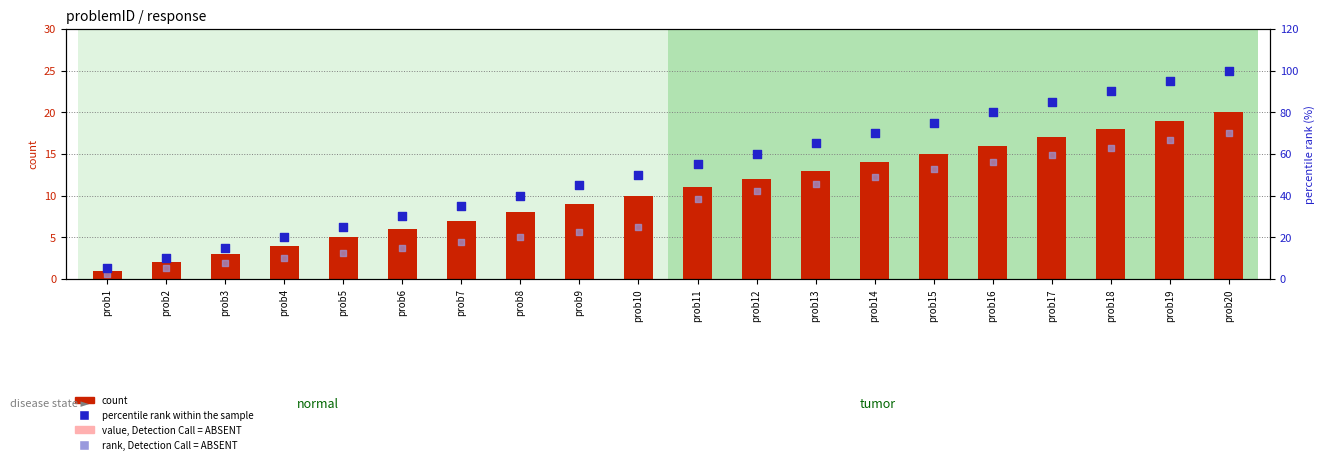

At how many categories does at least one series exceed 3?

20